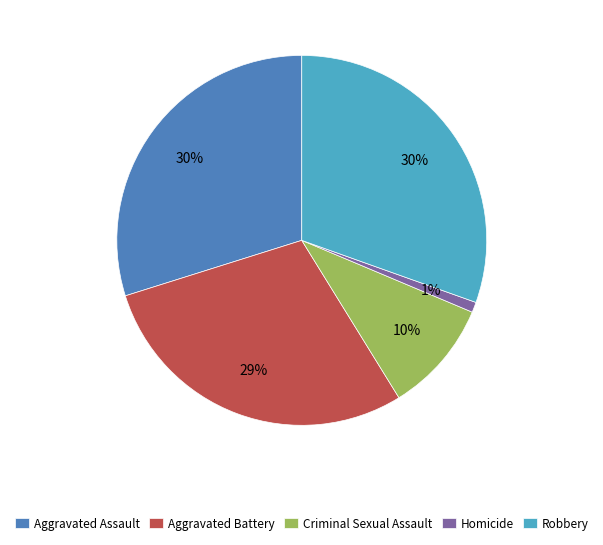

Is it true that Aggravated Assault is 30% of the pie?

True